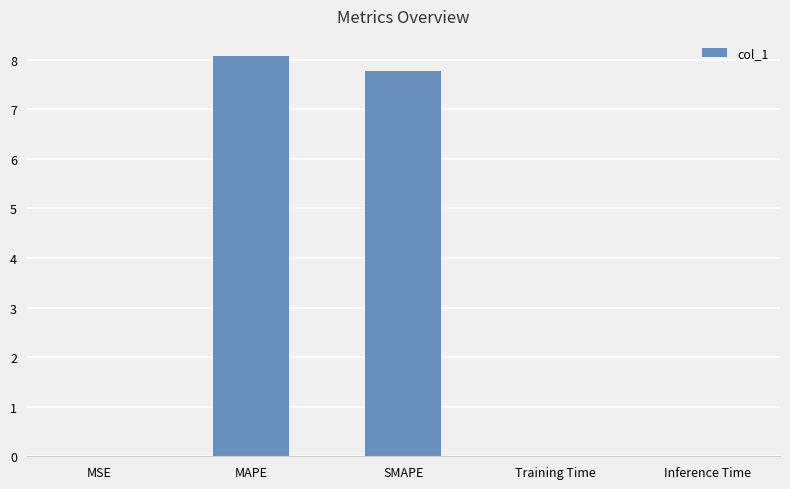

What value does the data have at MAPE?

8.1